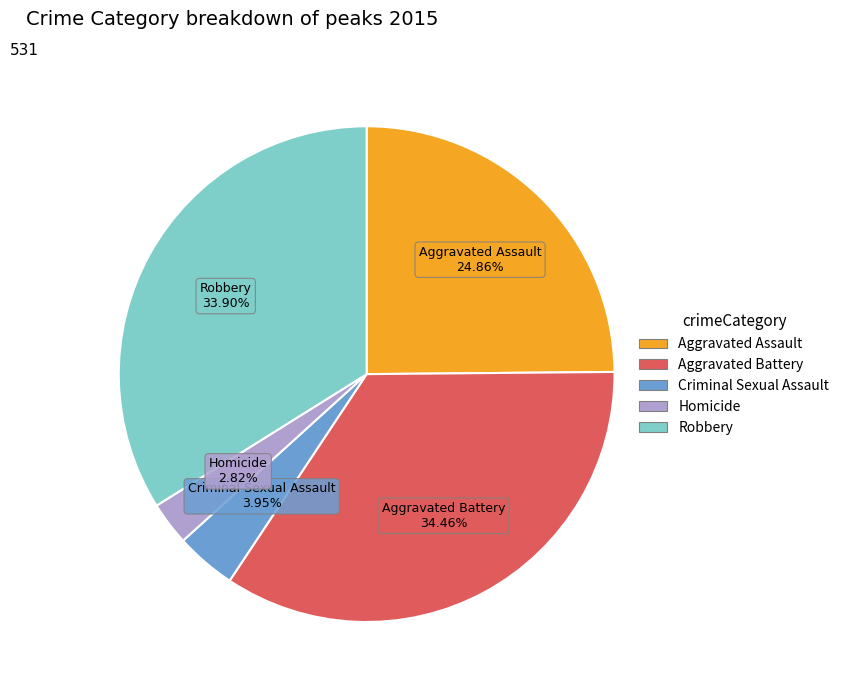

How many slices are in this pie chart?

5